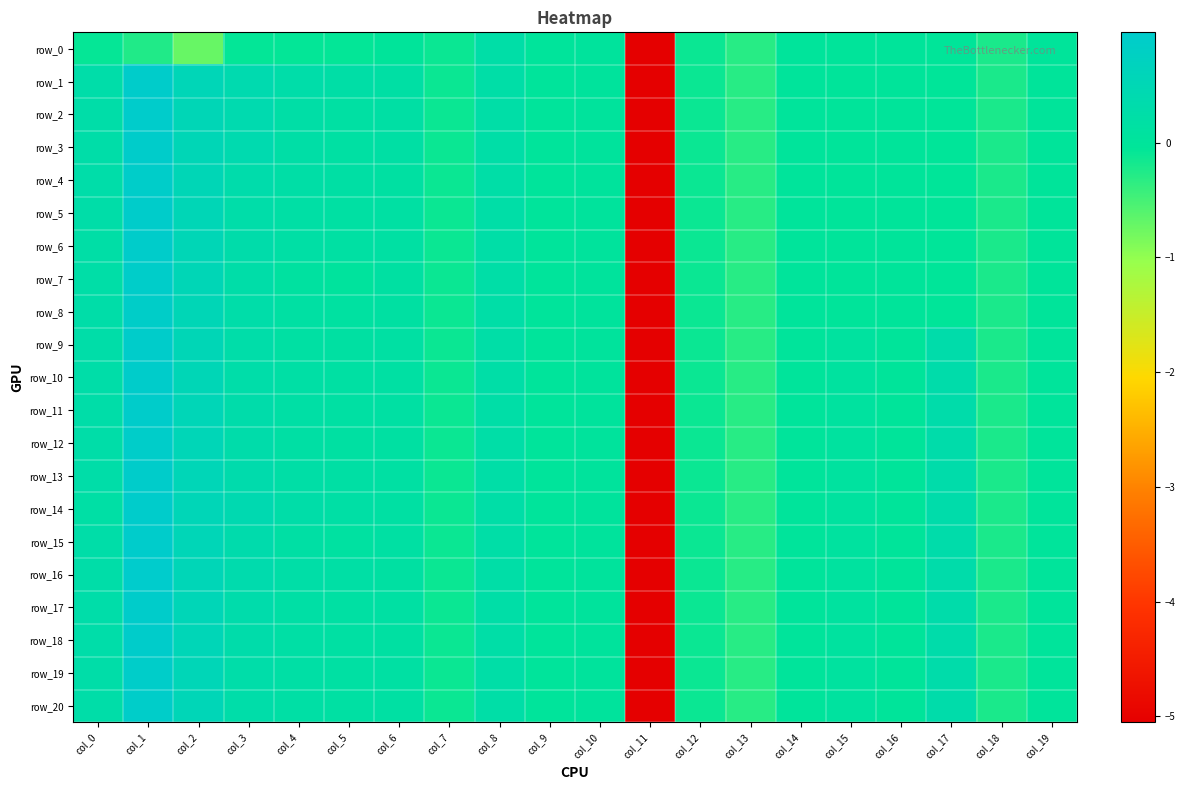

Which series has the largest total across all categories?

row_14